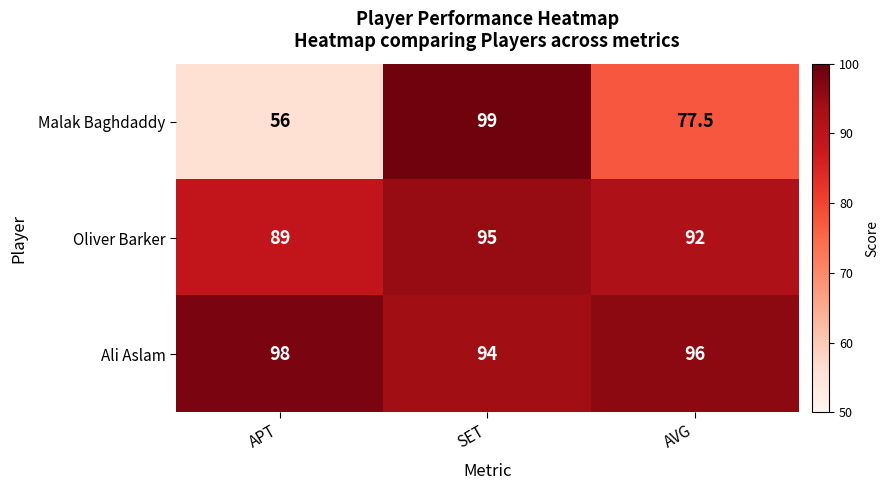

Is it true that Malak Baghdaddy equals 99.0 at SET?

True